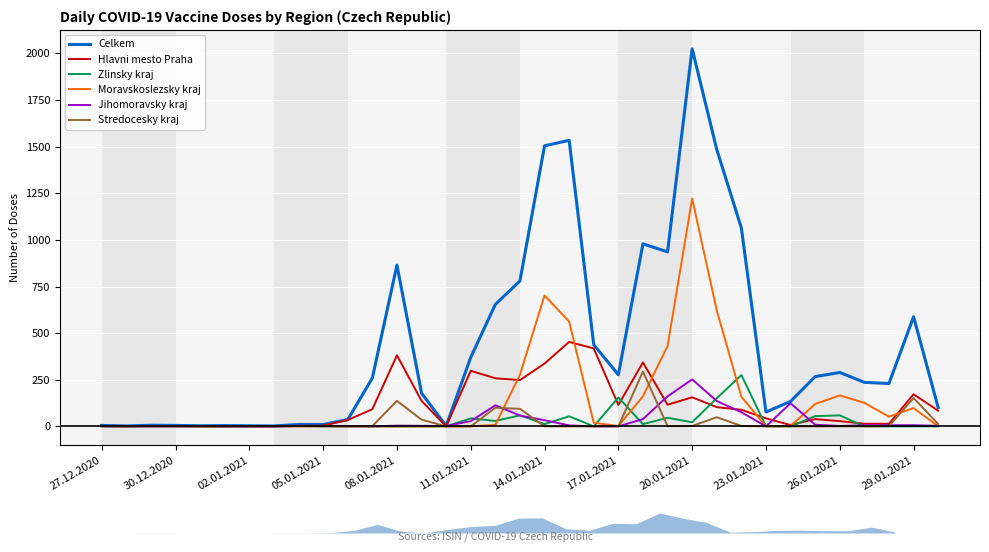

The Stredocesky kraj series shows 0 at 02.01.2021. True or false?

True